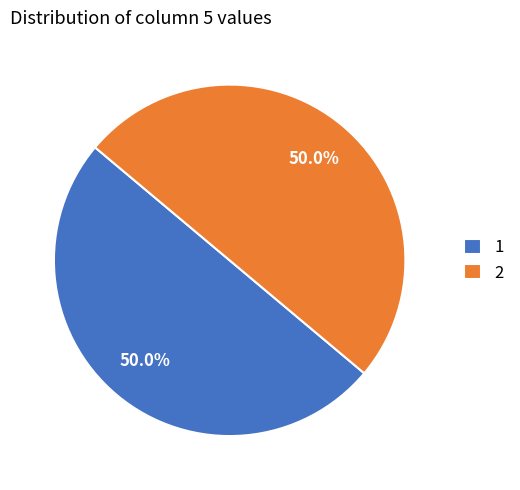

Do 1 and 2 together represent more than half of the pie?

Yes